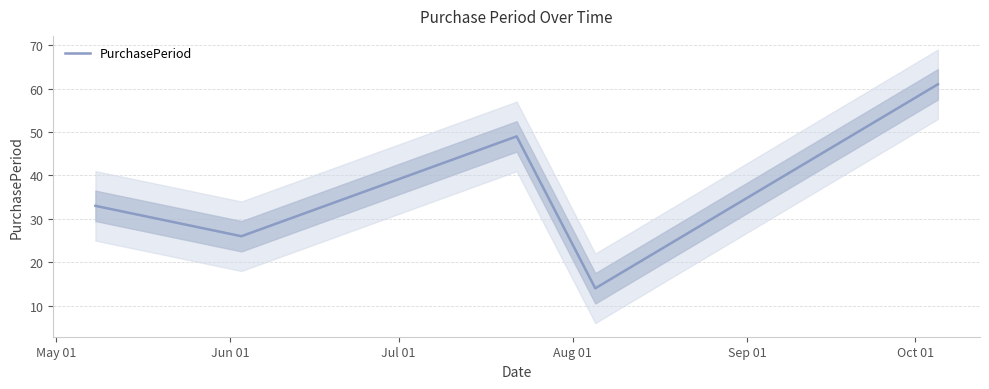

What is the lowest value of the PurchasePeriod series?

14